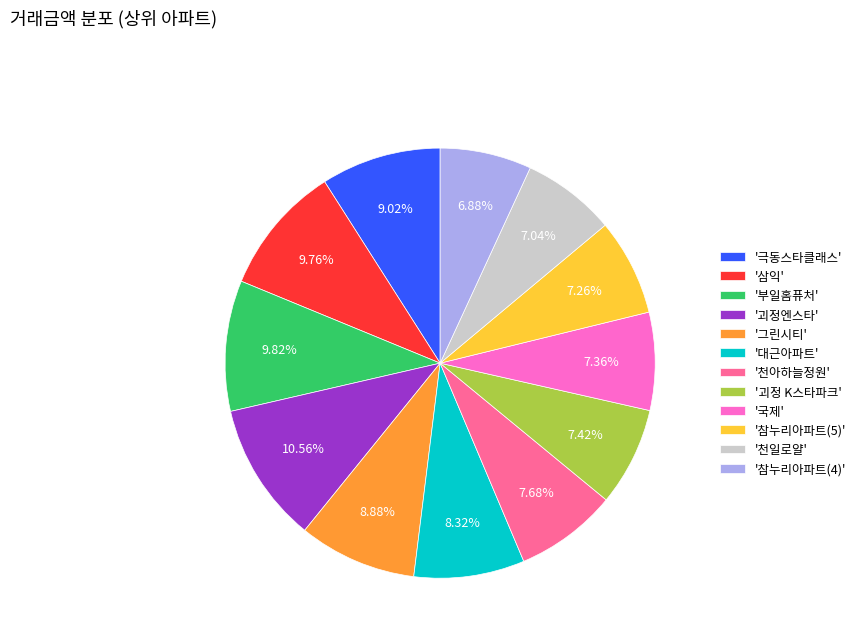

What is the largest slice in the pie chart?

'괴정엔스타'